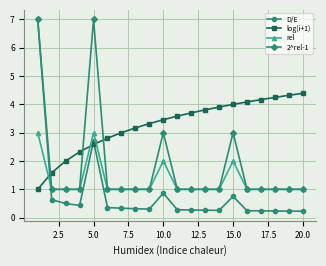

Which series has the largest range (max minus min)?

D/E